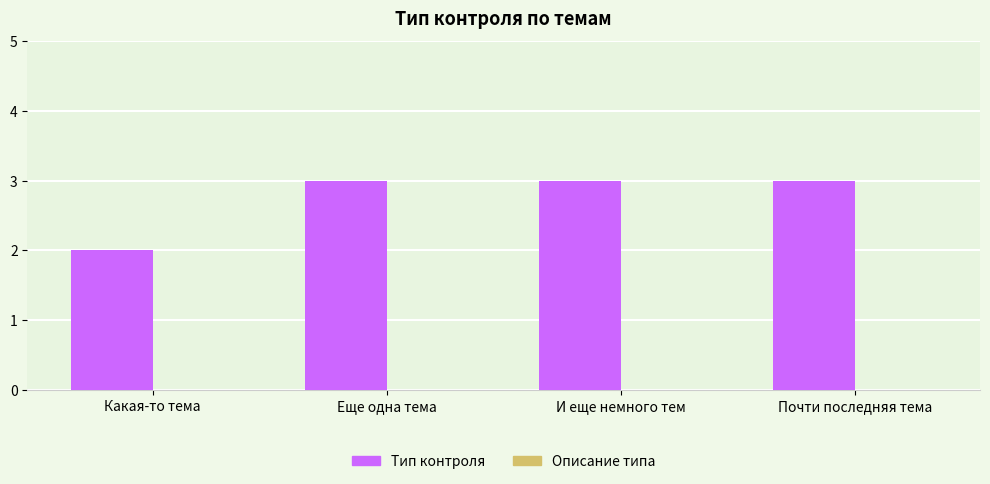

What position from the left is Еще одна тема?

2